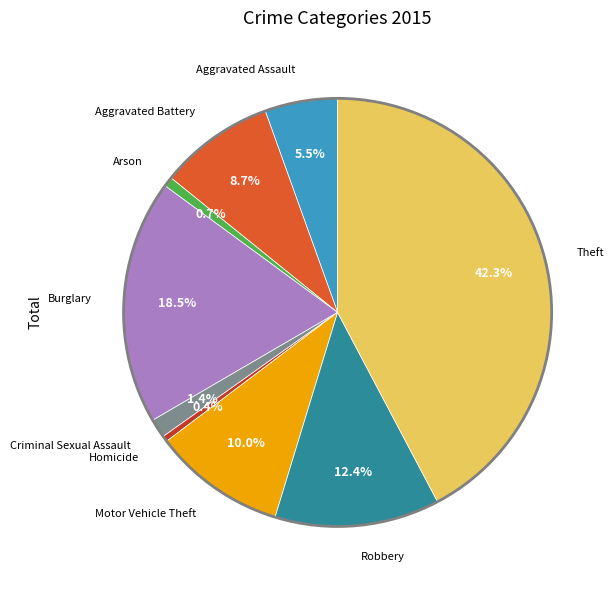

To the nearest percent, what is the difference between the largest and smallest slice percentages?

42%